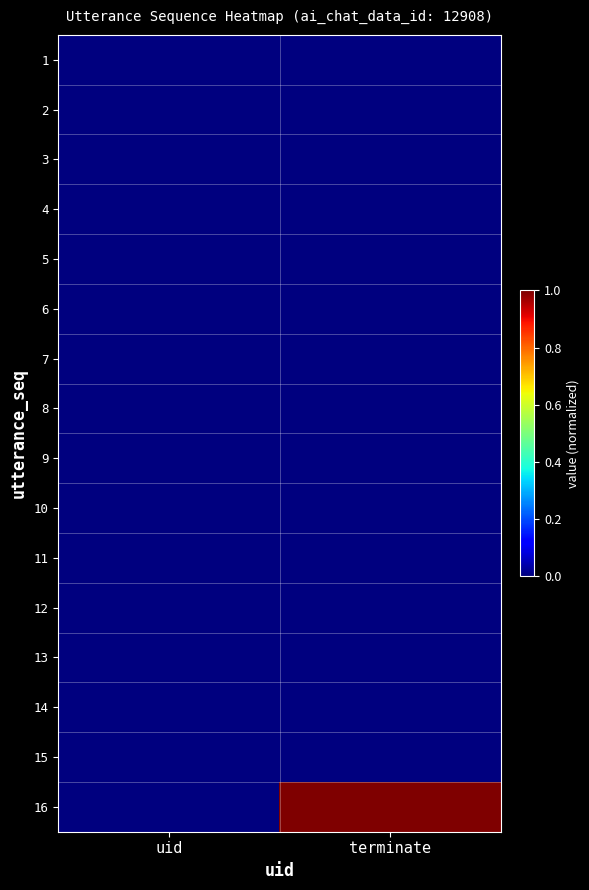

At which category is the sum across all series the highest?

terminate